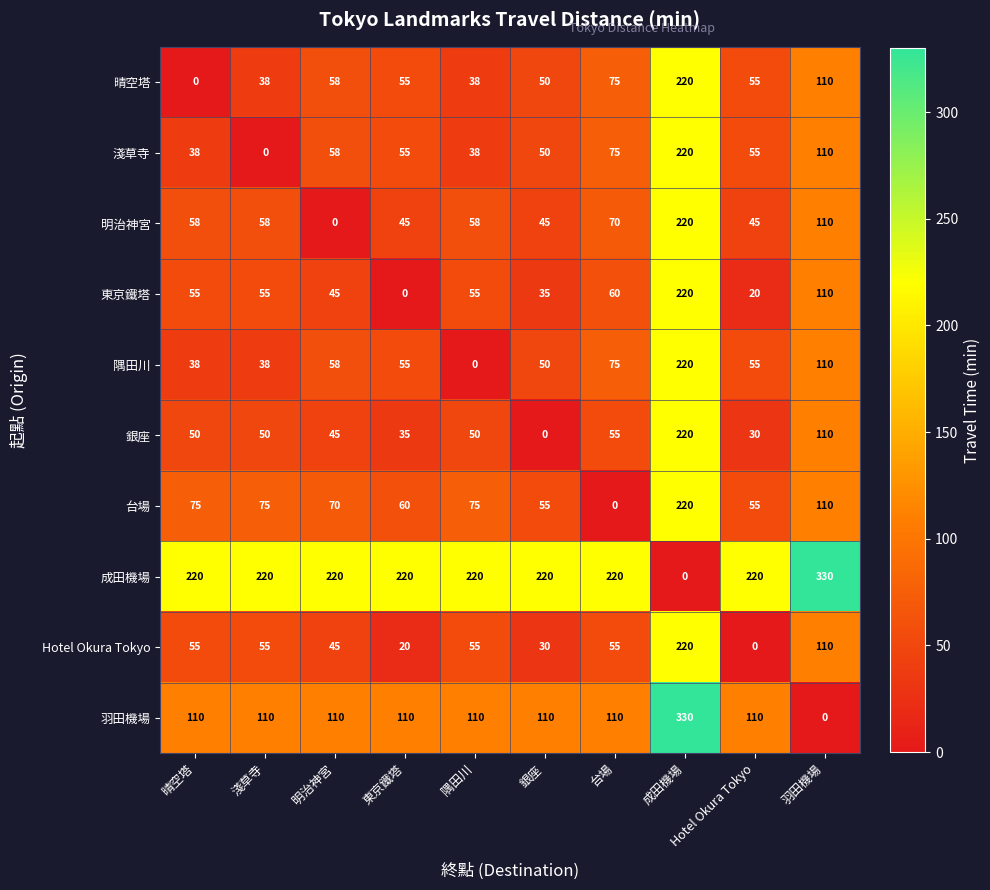

The 隅田川 series shows 20 at 銀座. True or false?

False